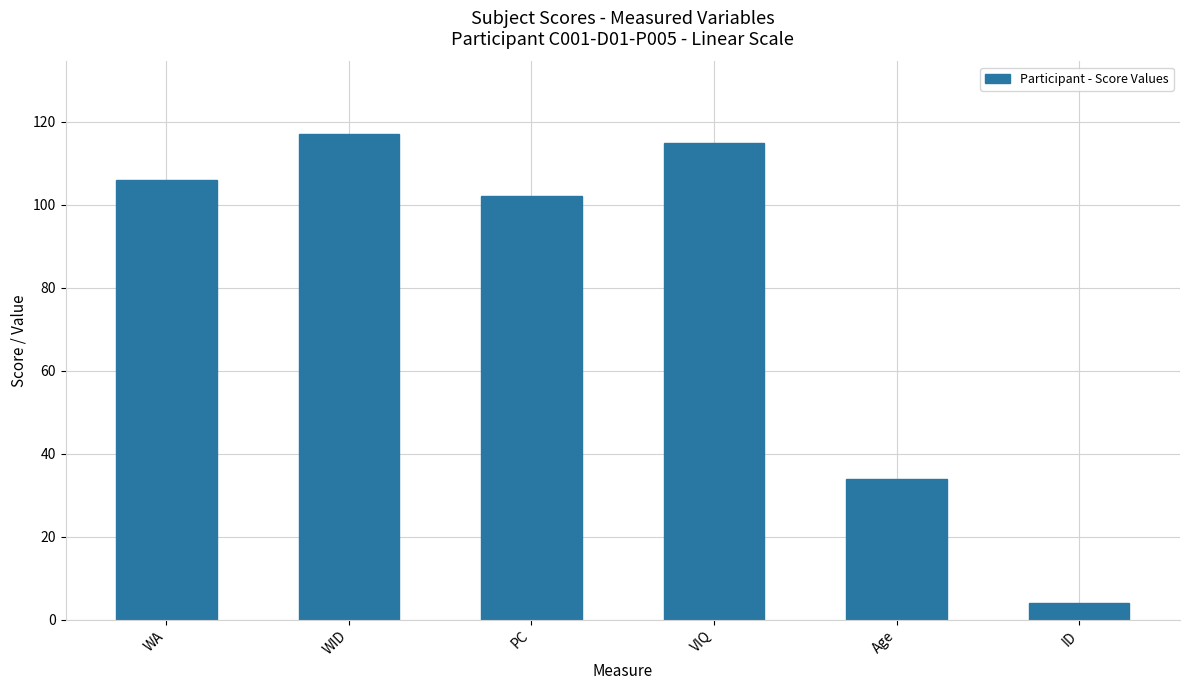

What value does the data have at Age, to the nearest 10?

30